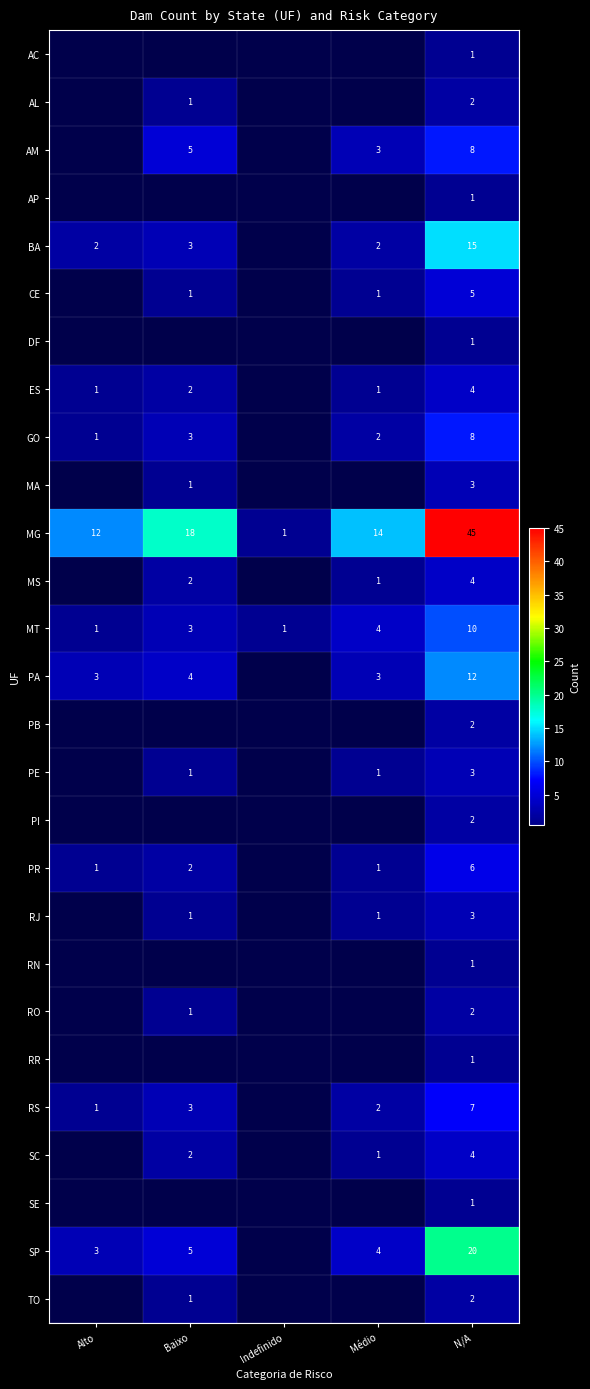

Which label corresponds to the largest value in the chart?

N/A